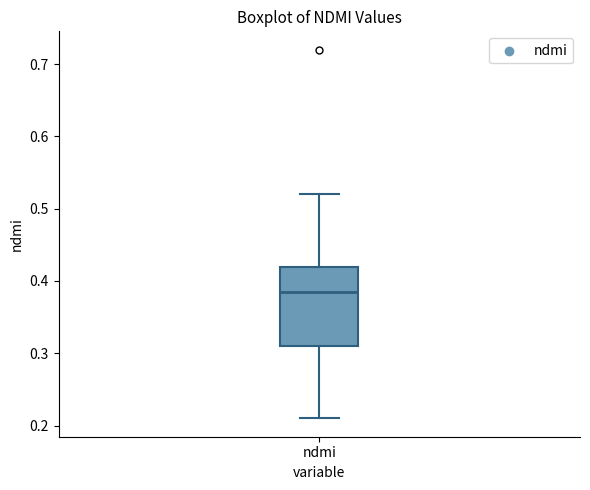

Read this box plot against the y-axis: the position of the median line, the range covered by the box, and the ends of both whiskers. The values are not printed on the chart, so give them approximately, as read against the axis.

median 0.39, box 0.31 to 0.42, whiskers 0.21 to 0.52